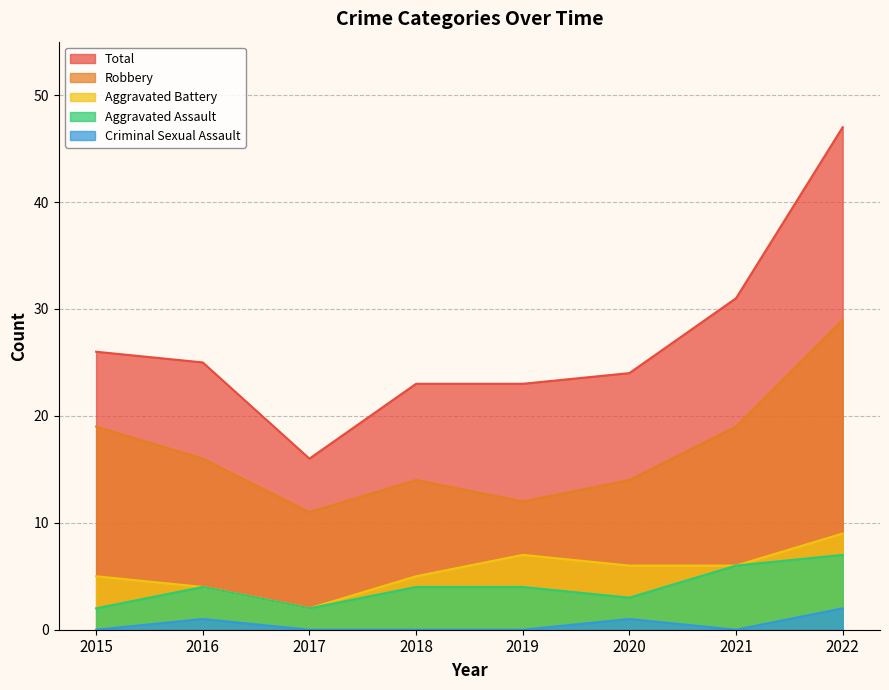

At which label is Aggravated Assault closest to 4?

2016